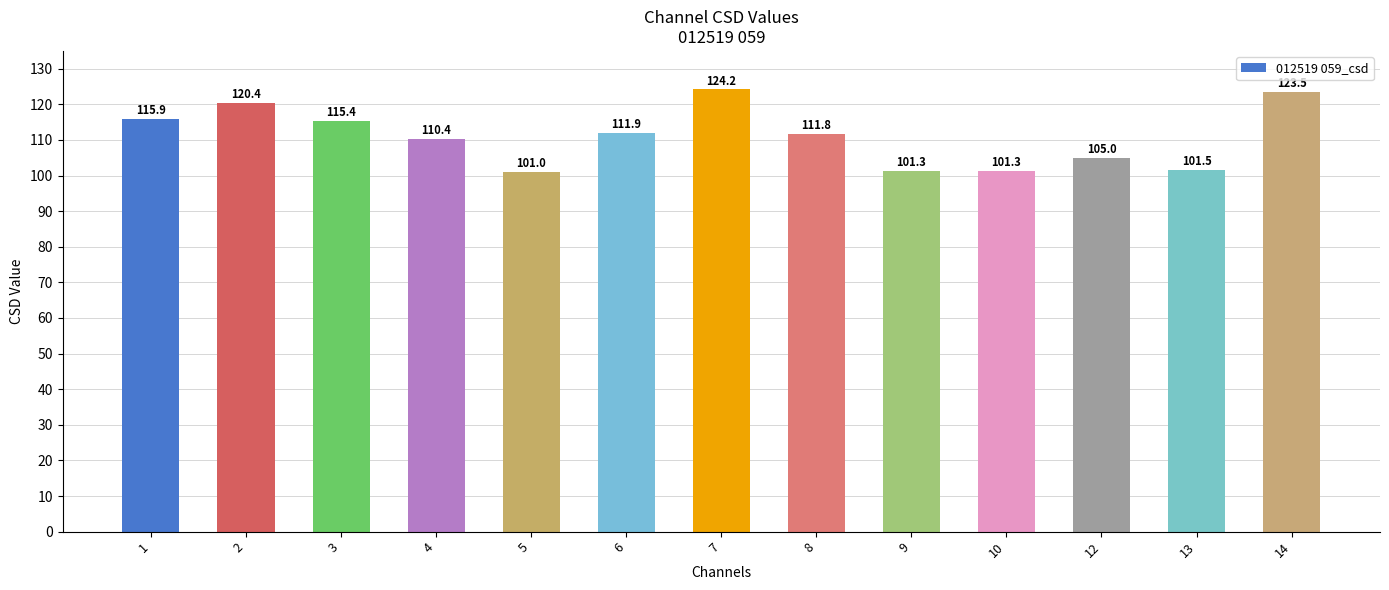

At which label does the data first exceed 111?

1